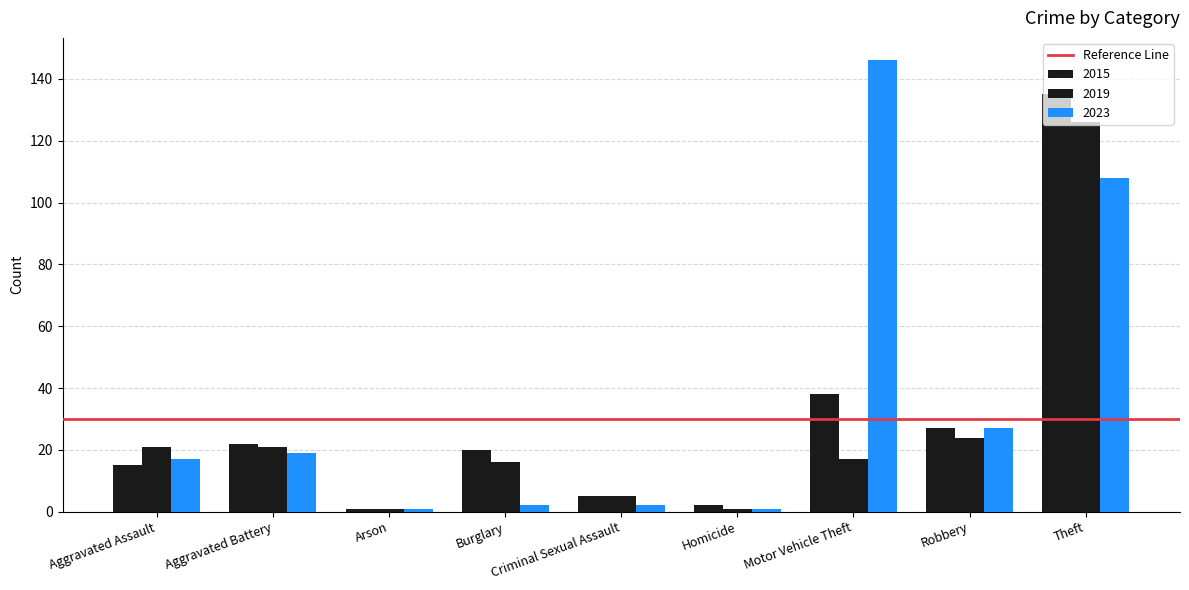

Are the bars horizontal?

No